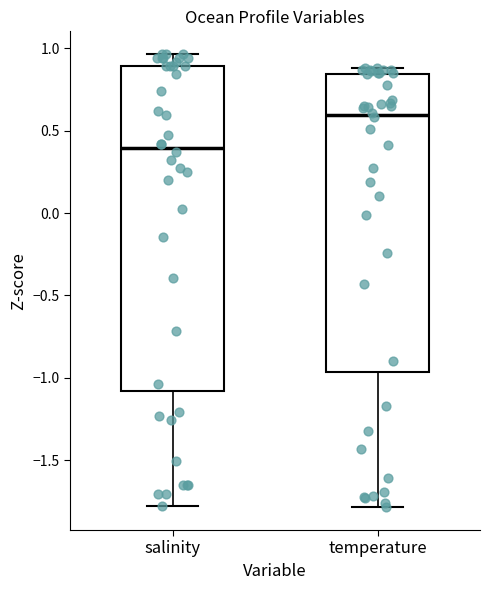

Which box has the lowest median line?

salinity